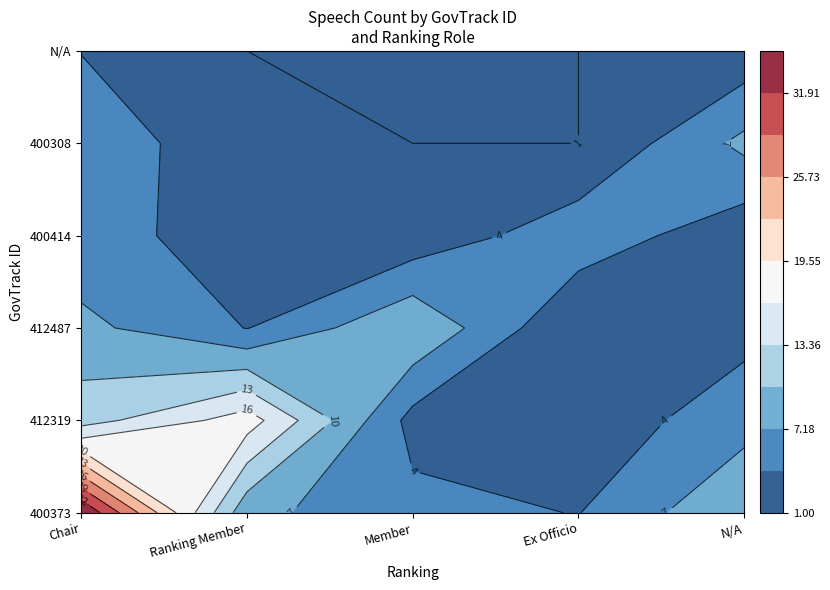

Reading left to right, transcribe all the data shown in this chart.

Chair: 35	12	8	5	6	4
Ranking Member: 8	18	4	3	2	1
Member: 5	3	10	2	1	1
Ex Officio: 4	2	1	6	1	1
N/A: 10	6	3	2	8	2